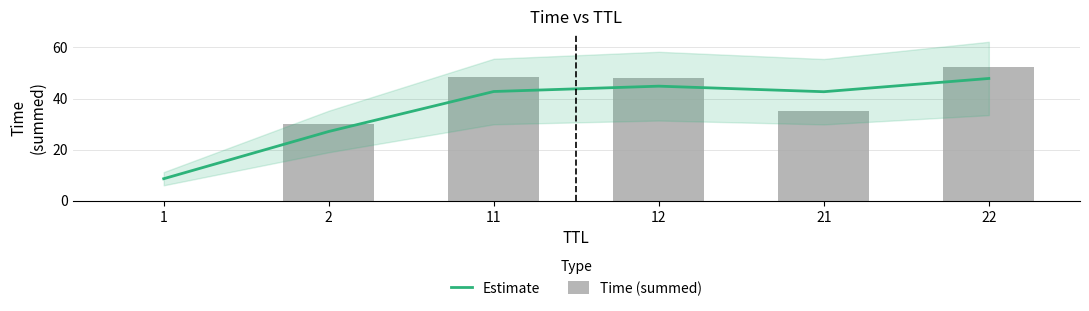

True or false: Time (summed) has a value of 30.0 at 2.

True